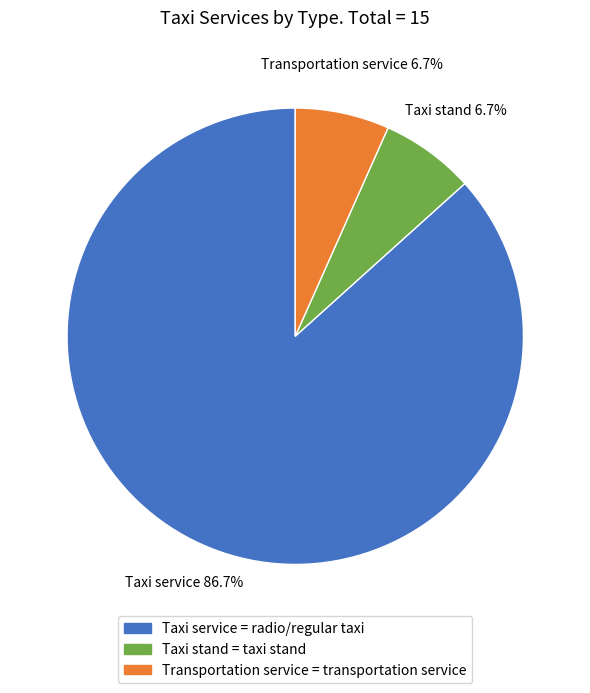

What is the majority slice?

Taxi service